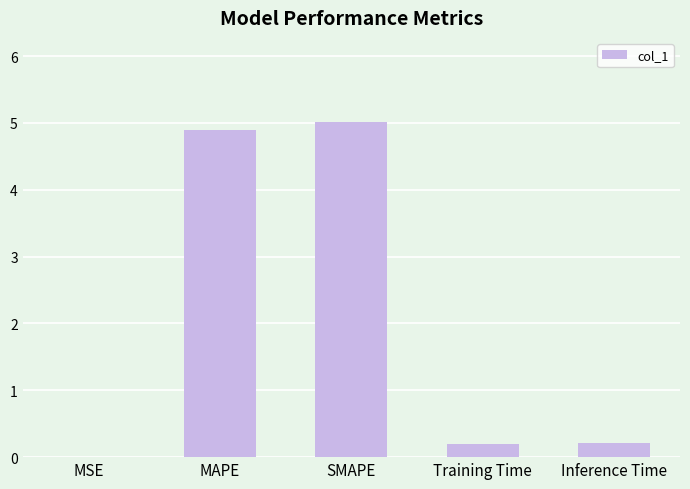

What is the sum of all values?

10.3